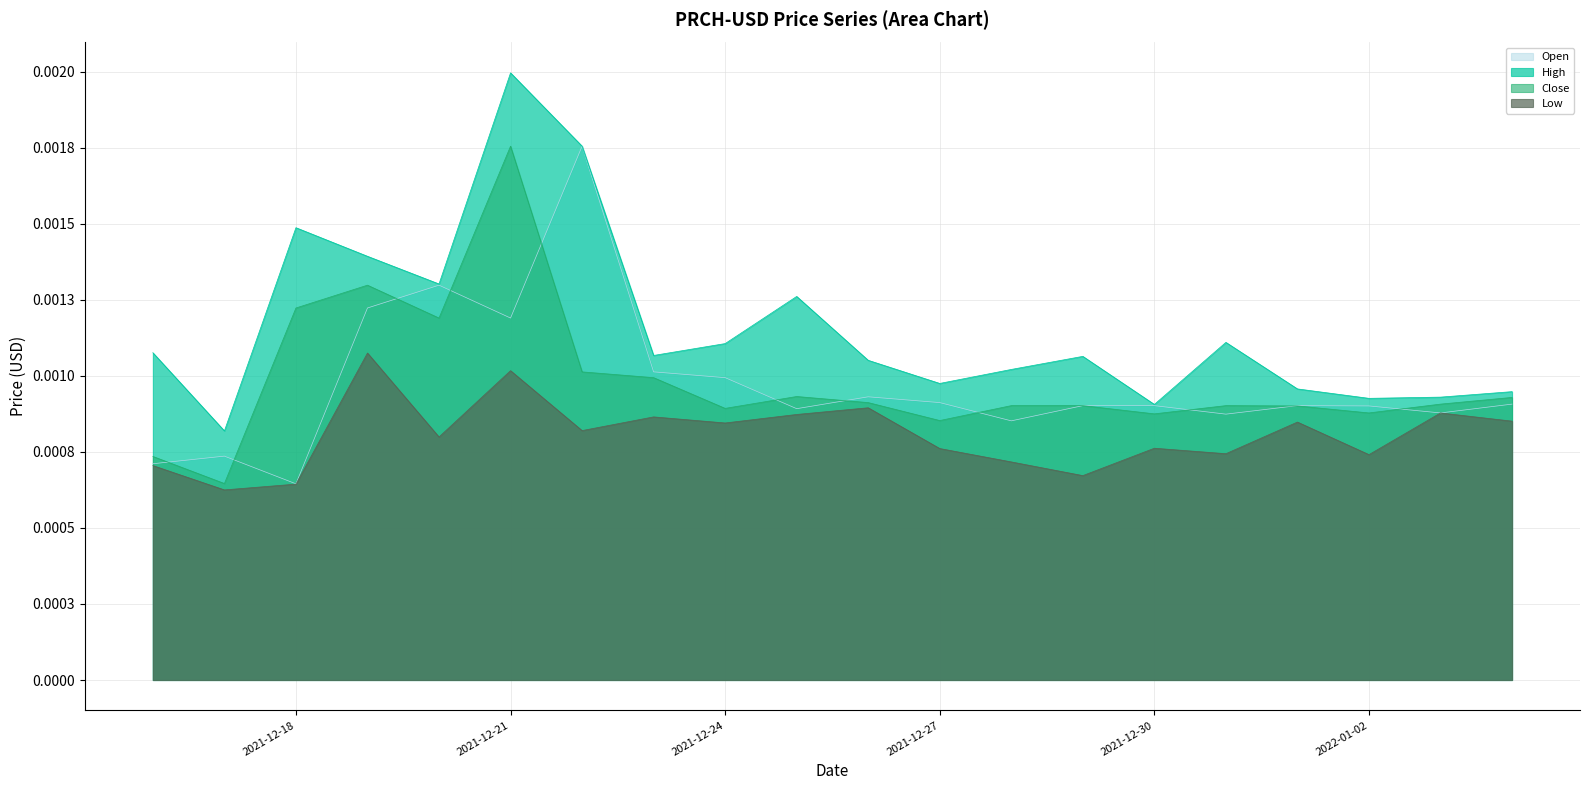

Count the Low values in the range 0 to 1.

20